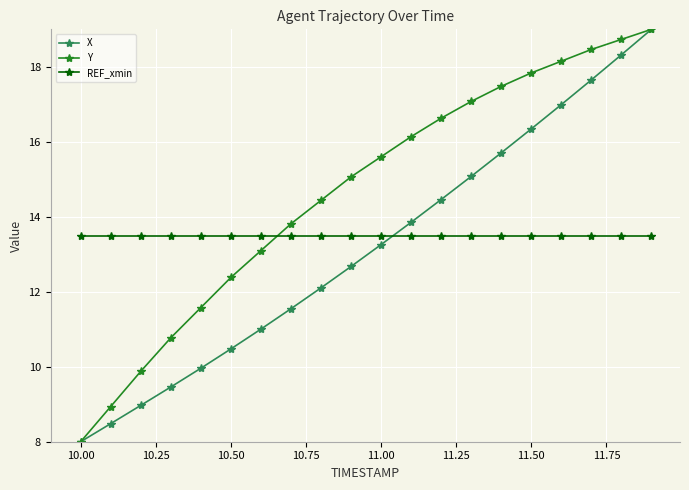

Which series has the largest total across all categories?

Y